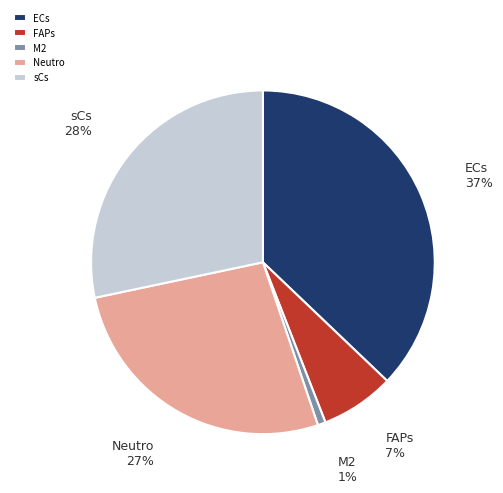

Rank the categories by value from highest to lowest.

ECs, sCs, Neutro, FAPs, M2